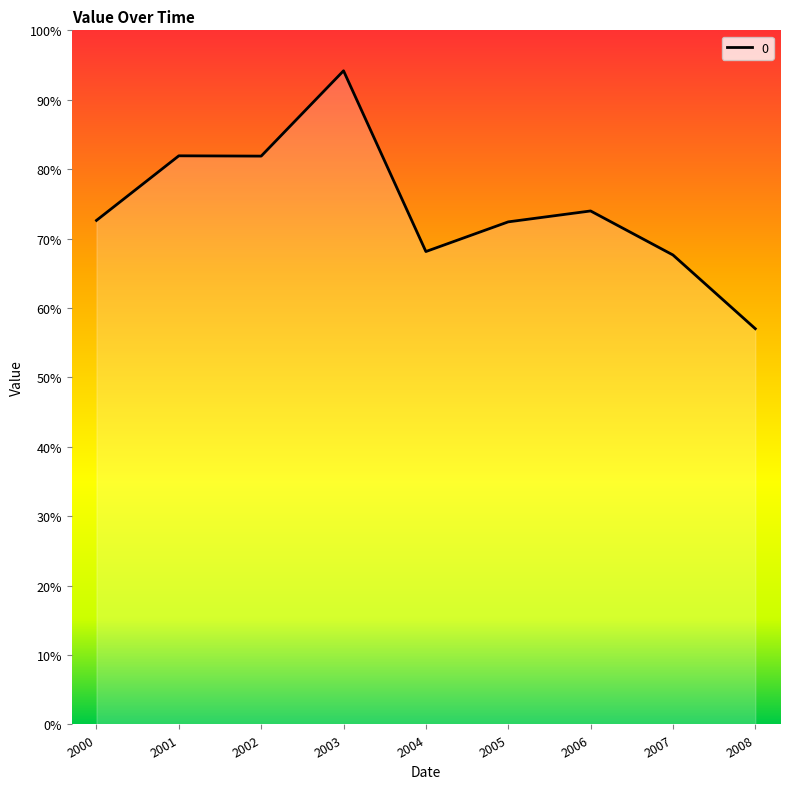

Rank the categories by value from lowest to highest.

2008, 2007, 2004, 2005, 2000, 2006, 2002, 2001, 2003